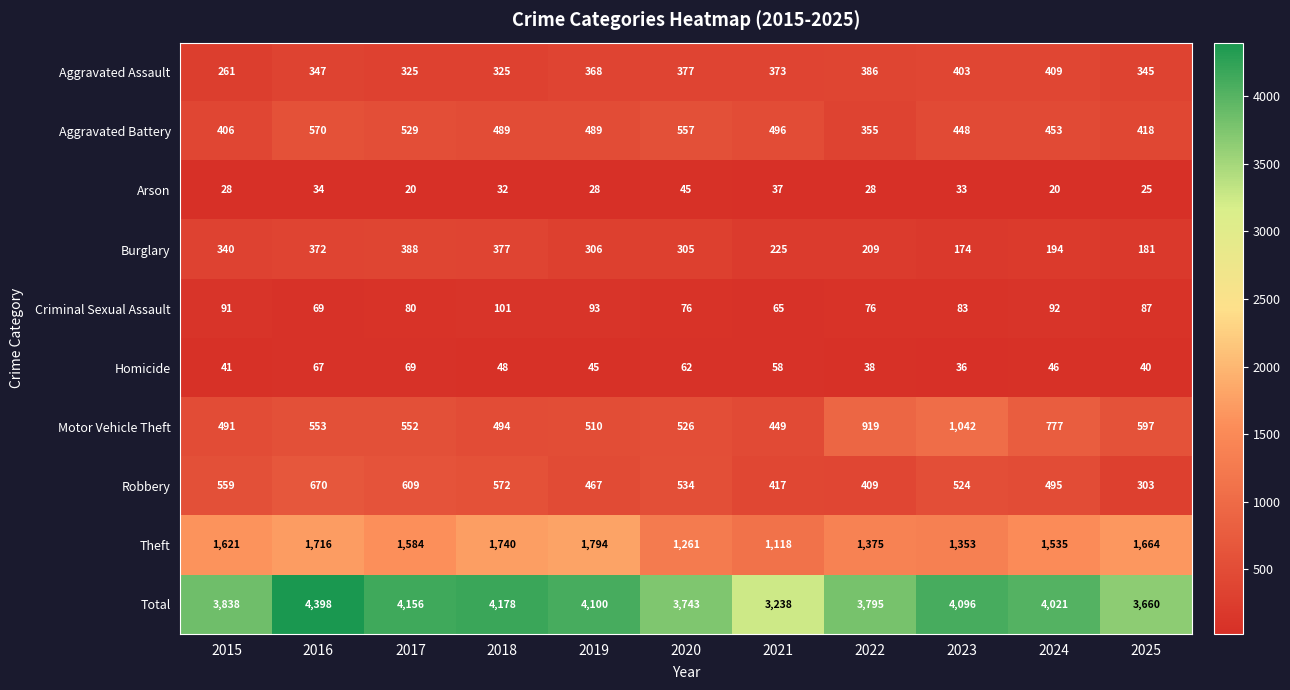

What is the sum of all Homicide values?

550